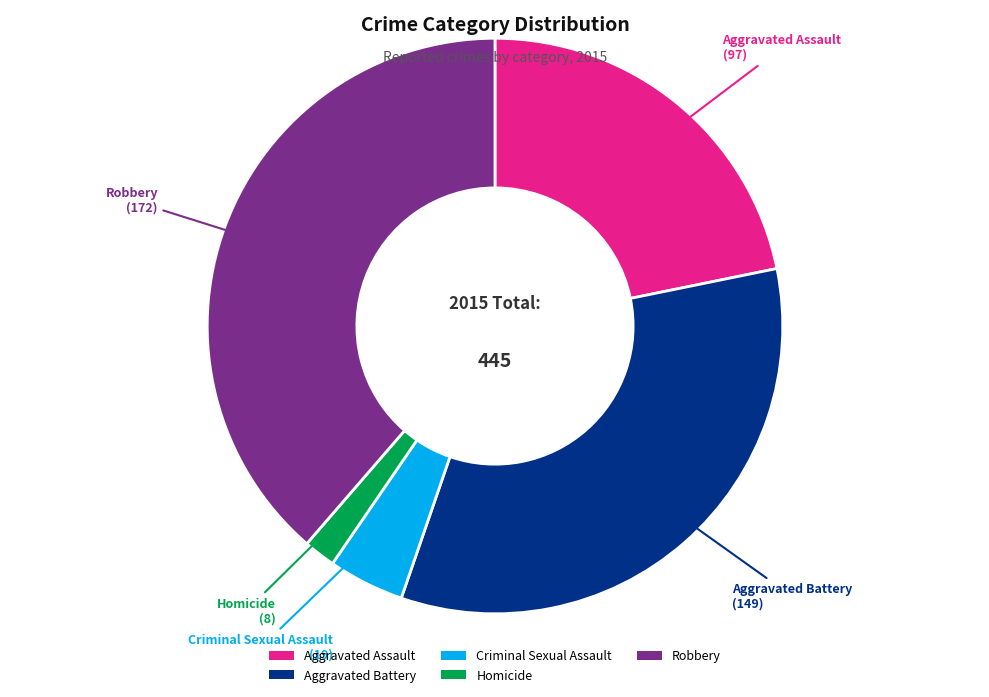

The Criminal Sexual Assault slice represents 4% of the pie. True or false?

True